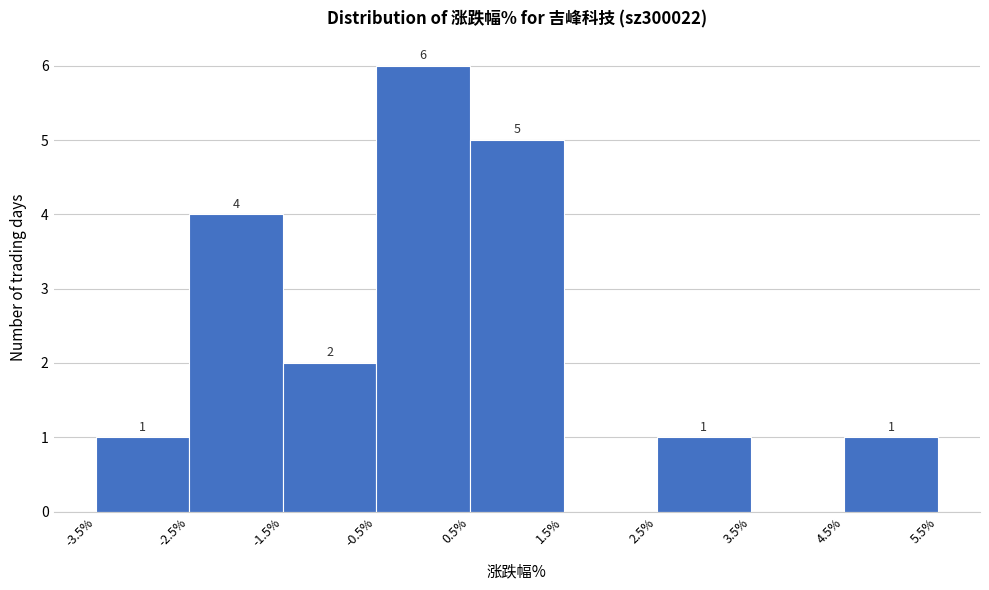

Over which range of the x-axis is the bar tallest?

-0.5% to 0.5%